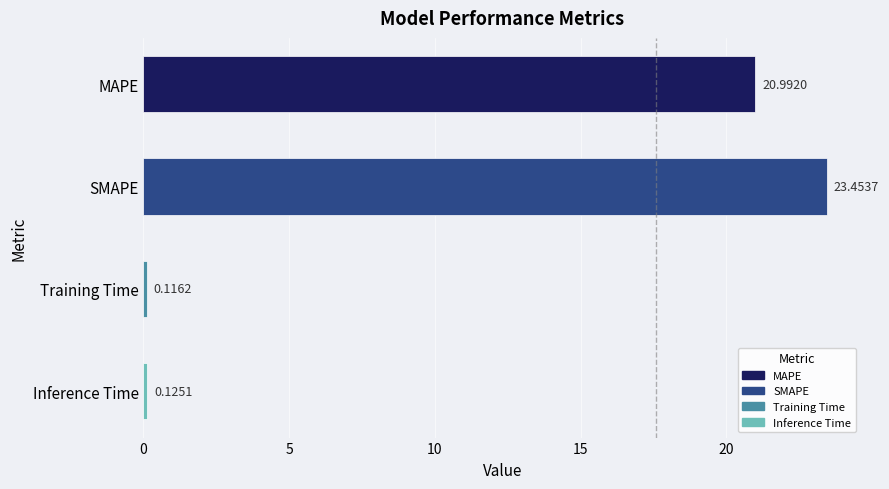

What is the greatest value displayed?

23.5